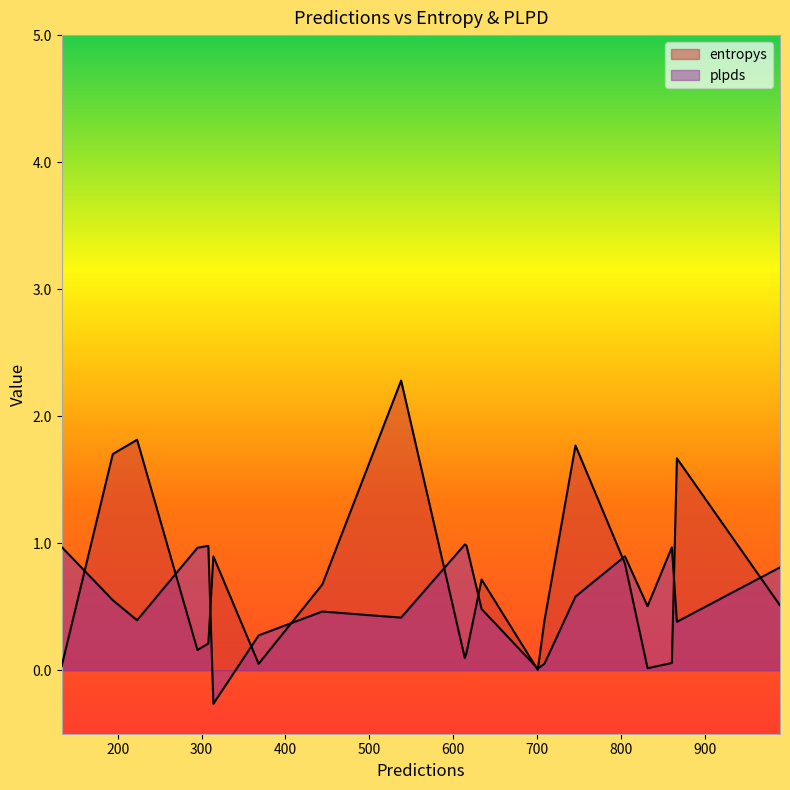

Rank the series by their average value, from highest to lowest.

entropys, plpds